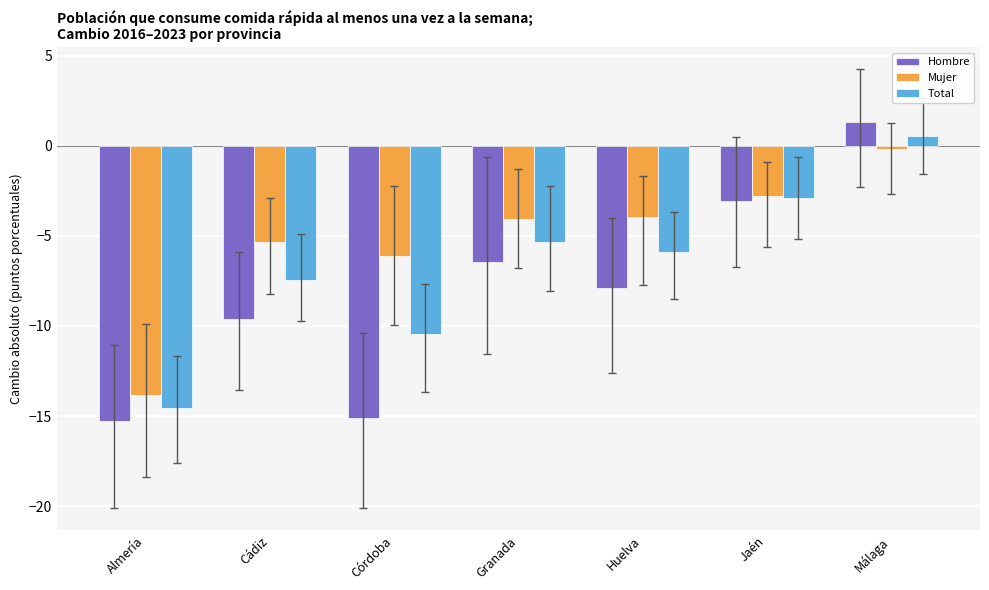

Reading left to right, list all the values displayed in this chart.

Hombre: -15.3	-9.6	-15.1	-6.5	-7.9	-3.1	1.3
Mujer: -13.8	-5.4	-6.1	-4.1	-3.9	-2.8	-0.2
Total: -14.6	-7.4	-10.5	-5.3	-5.9	-2.9	0.5